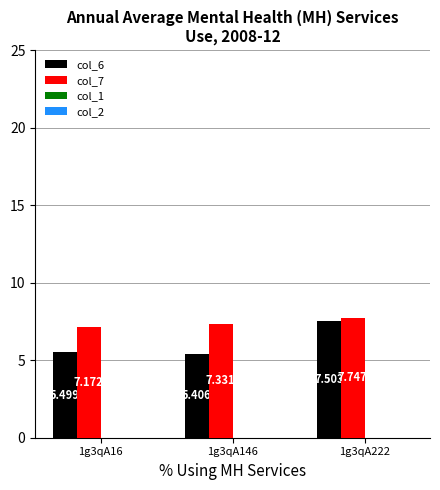

Which series has the largest total across all categories?

col_7